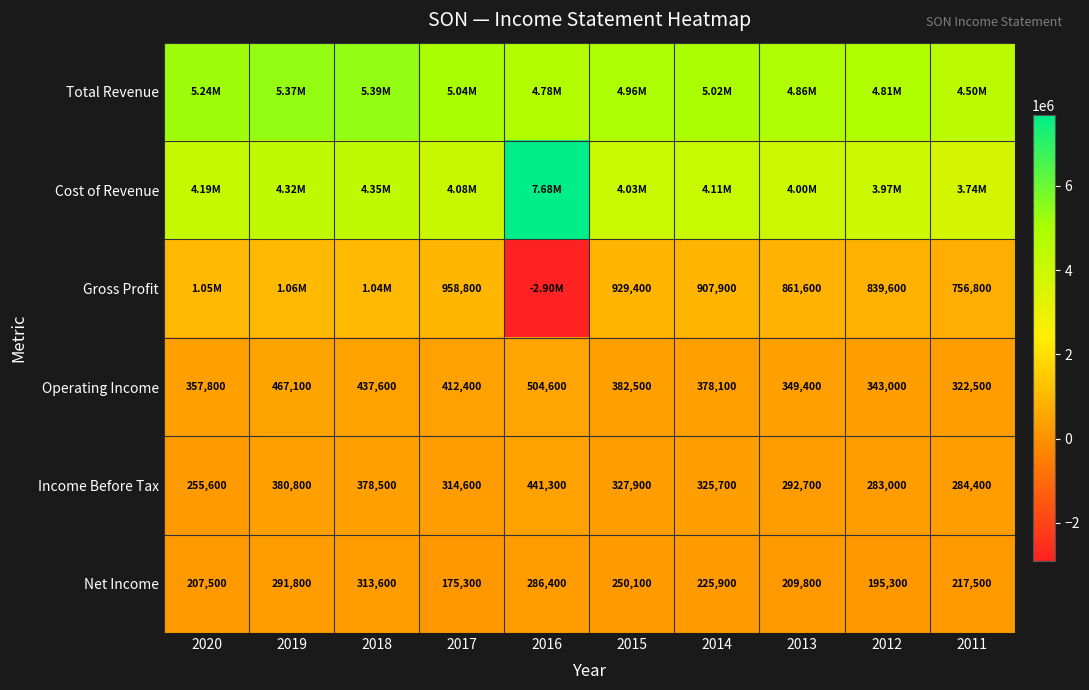

What is the difference between the second highest and second lowest values in the Income Before Tax series?

97800